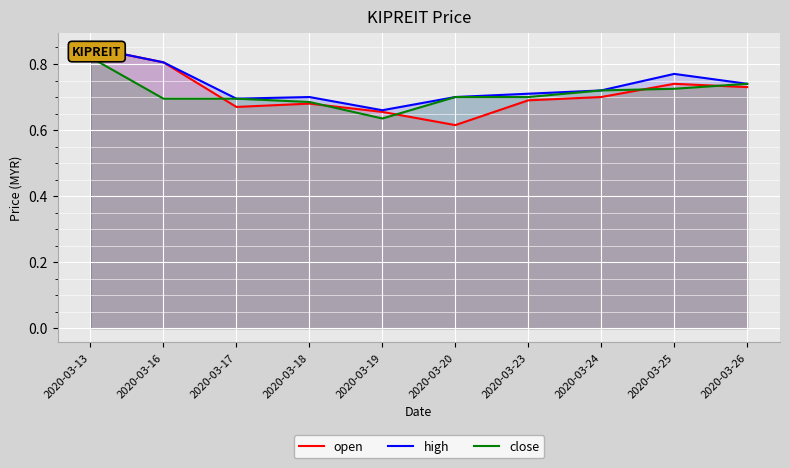

Reading right to left, what are all the values shown in this chart?

open: 2020-03-26=0.7	2020-03-25=0.7	2020-03-24=0.7	2020-03-23=0.7	2020-03-20=0.6	2020-03-19=0.7	2020-03-18=0.7	2020-03-17=0.7	2020-03-16=0.8	2020-03-13=0.8
high: 2020-03-26=0.7	2020-03-25=0.8	2020-03-24=0.7	2020-03-23=0.7	2020-03-20=0.7	2020-03-19=0.7	2020-03-18=0.7	2020-03-17=0.7	2020-03-16=0.8	2020-03-13=0.8
close: 2020-03-26=0.7	2020-03-25=0.7	2020-03-24=0.7	2020-03-23=0.7	2020-03-20=0.7	2020-03-19=0.6	2020-03-18=0.7	2020-03-17=0.7	2020-03-16=0.7	2020-03-13=0.8